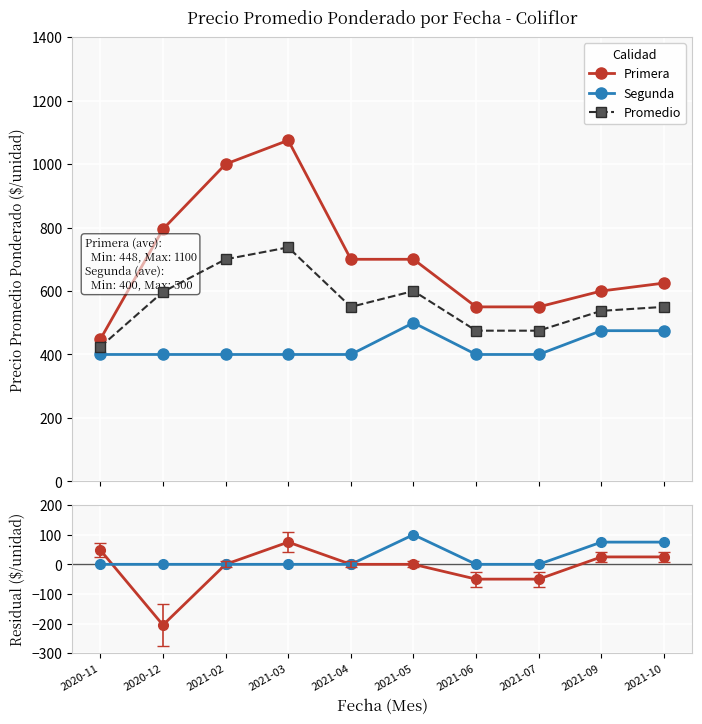

What is the difference between the Promedio values at 2021-05 and 2020-12?

2.5